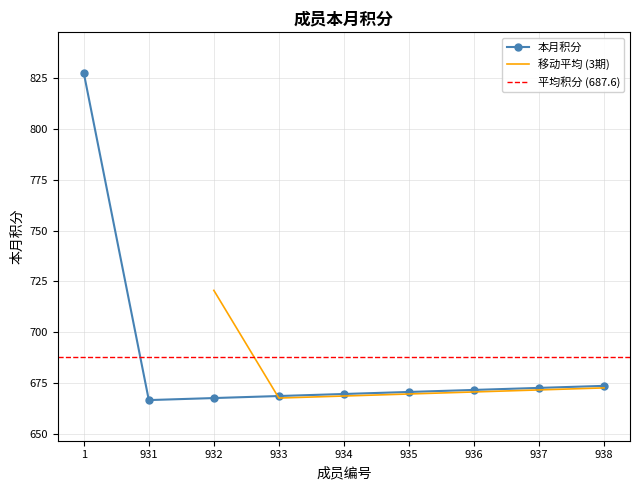

Which category has the highest value across all series?

1